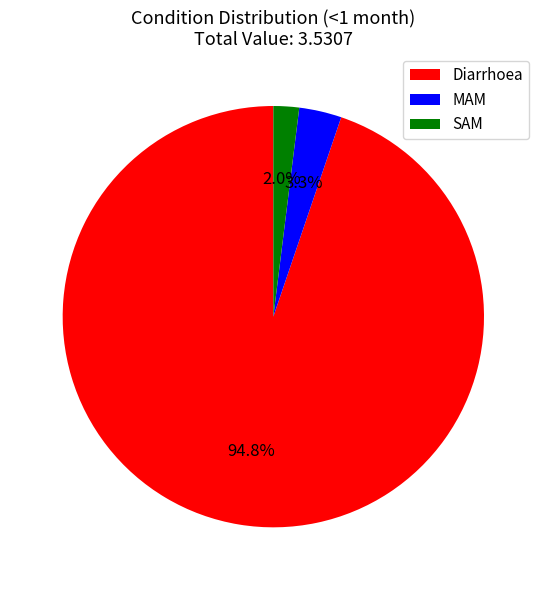

True or false: Diarrhoea accounts for 83% of the total.

False